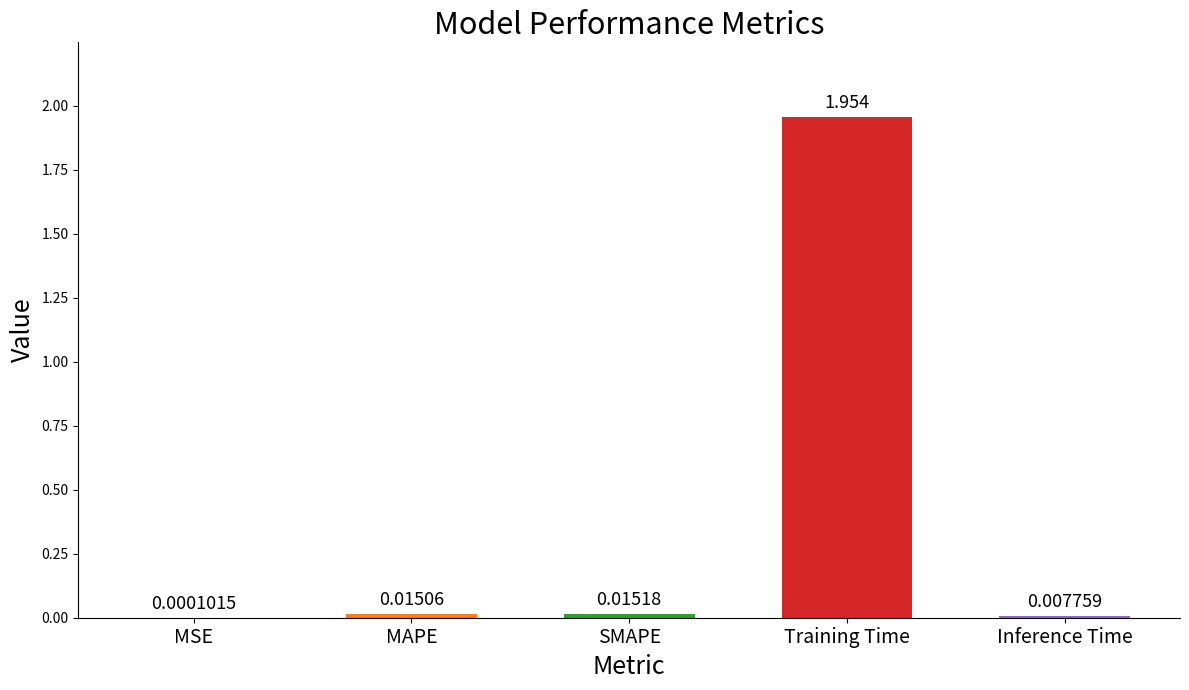

How many categories are shown in the chart?

5